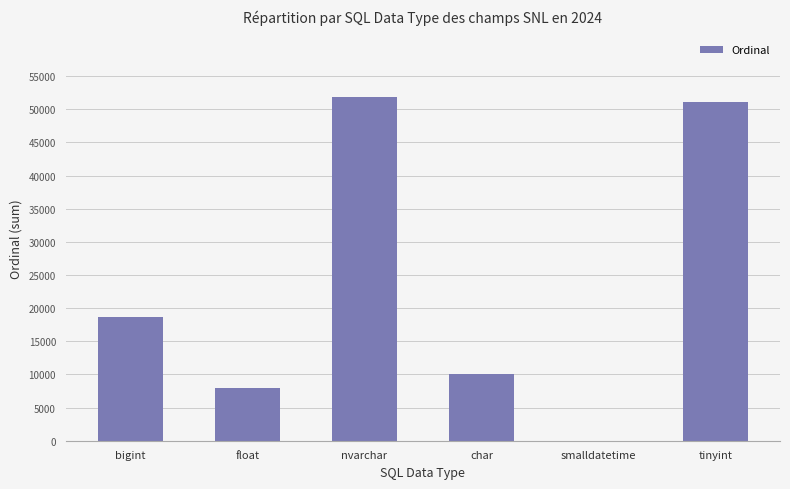

Reading left to right, extract all data points from this chart.

18736	7882	51825	10118	1	51055